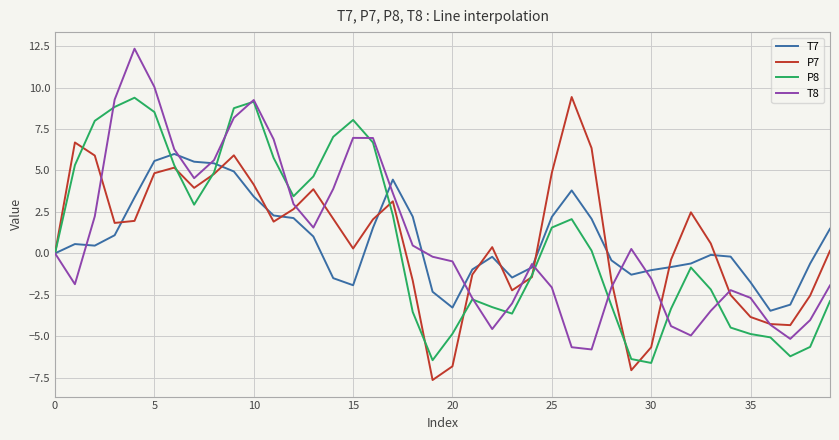

True or false: T8 and P8 cross at least once.

True